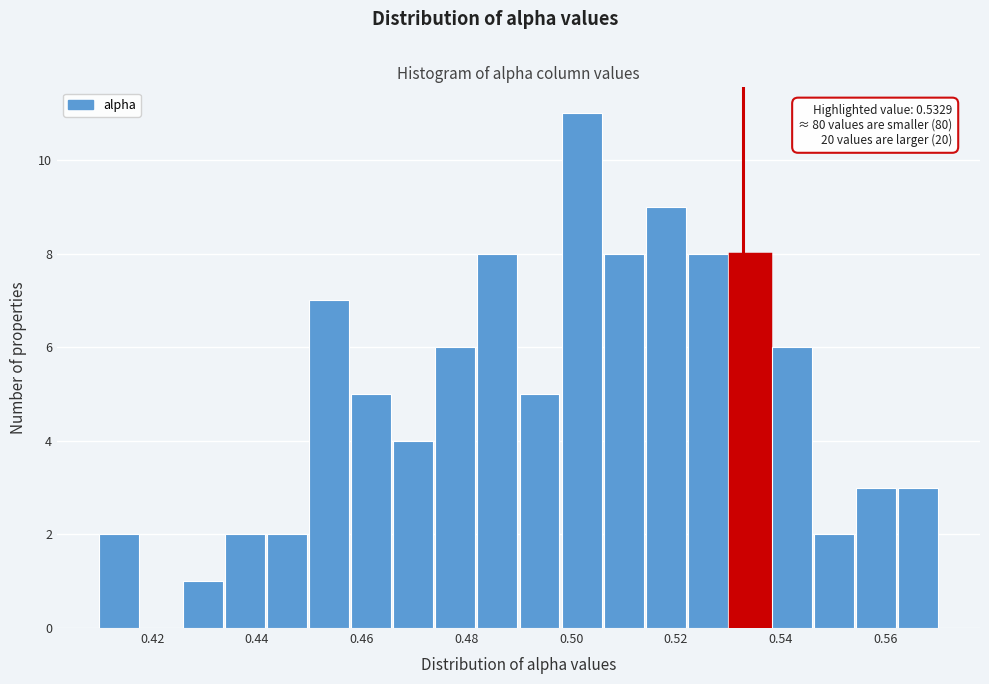

Which range on the x-axis has the tallest bar?

0.498 to 0.506